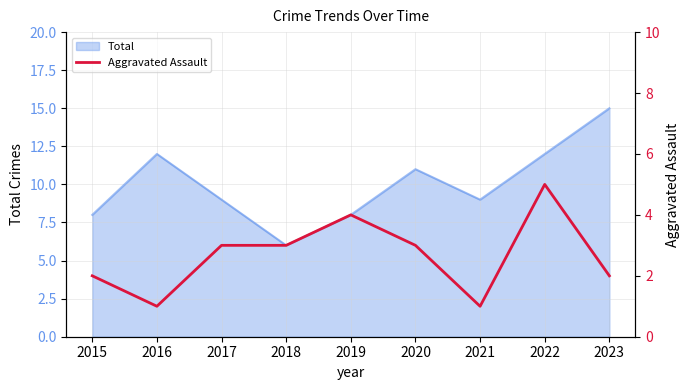

Count the number of values greater than 3.

2